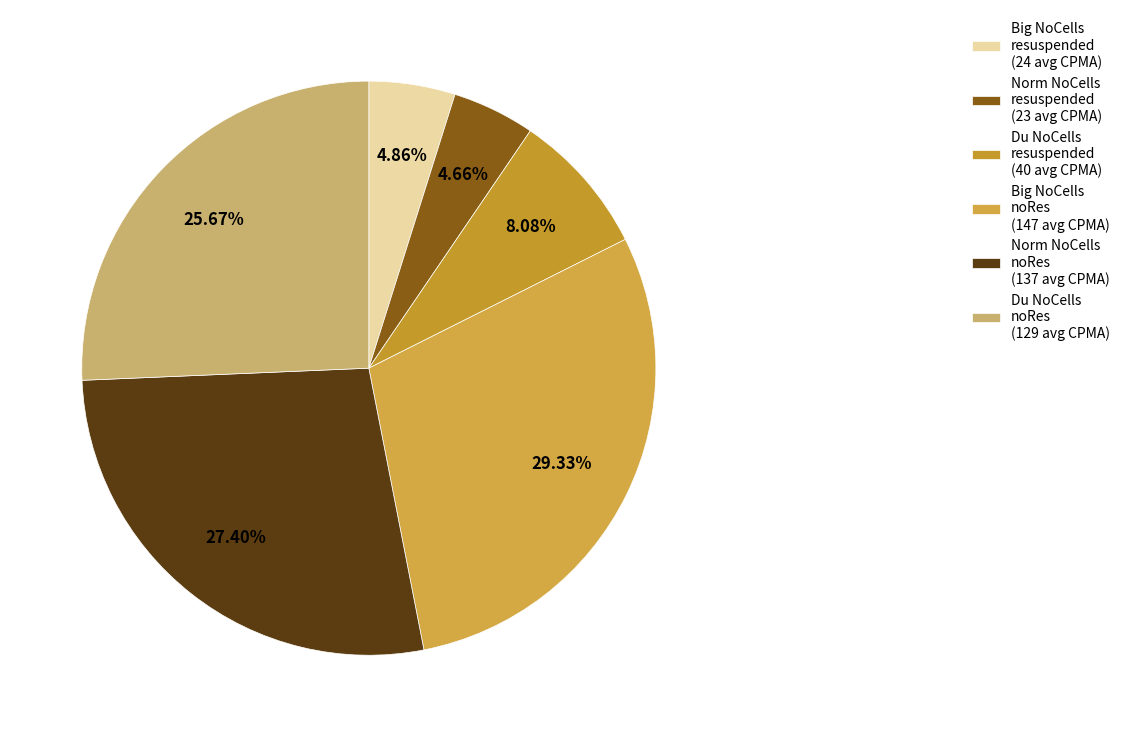

Does Norm NoCells resuspended represent more than half of the total?

No